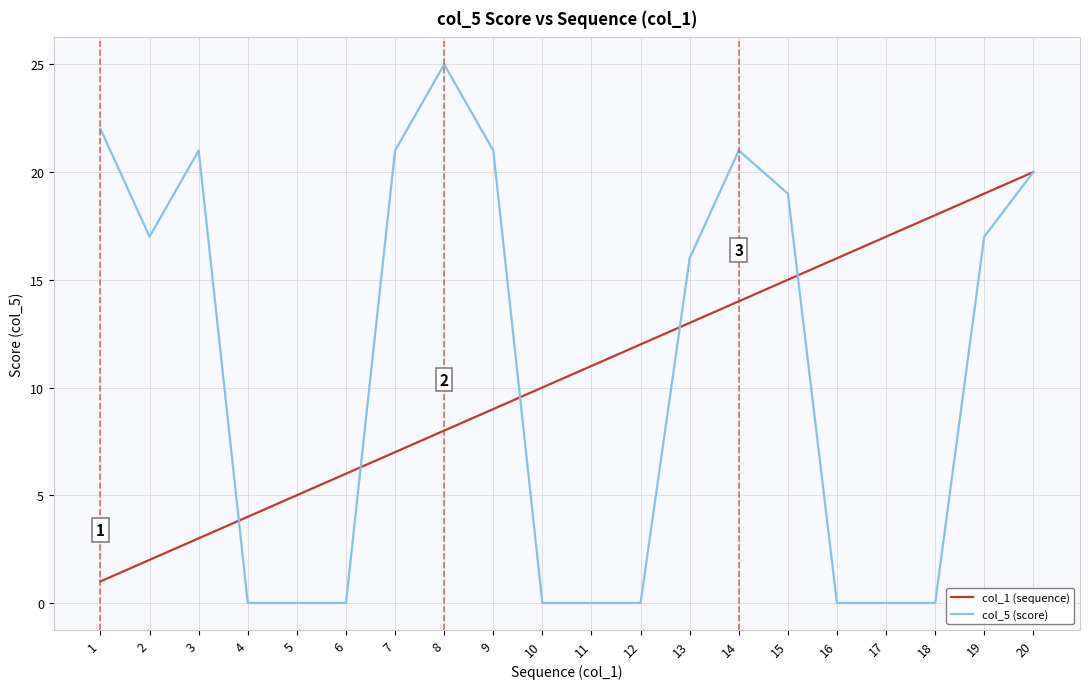

Is it true that col_5 (score) equals 20 at 20?

True